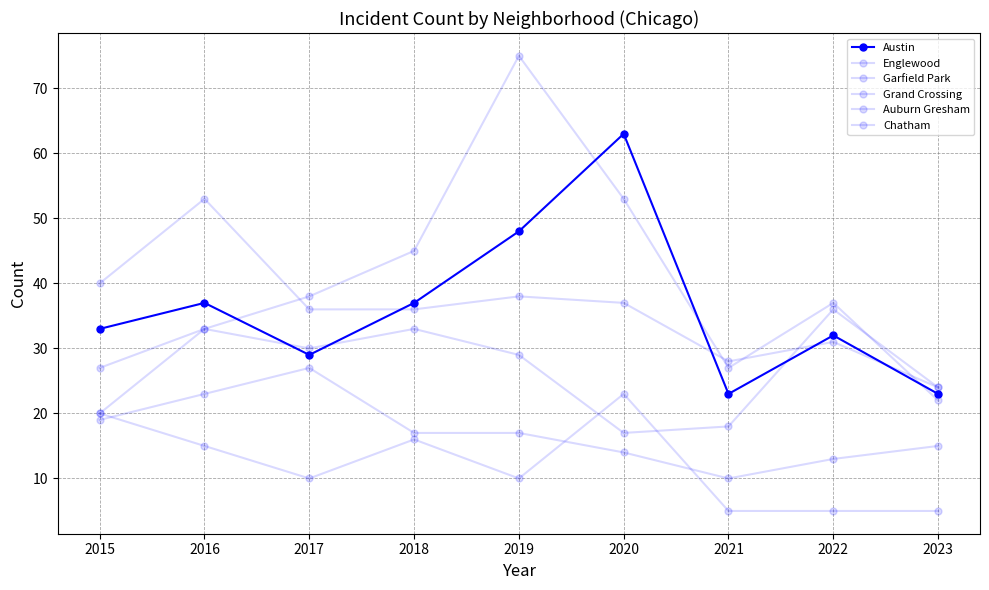

What is the value of the Chatham point at the 5th from the left?

17